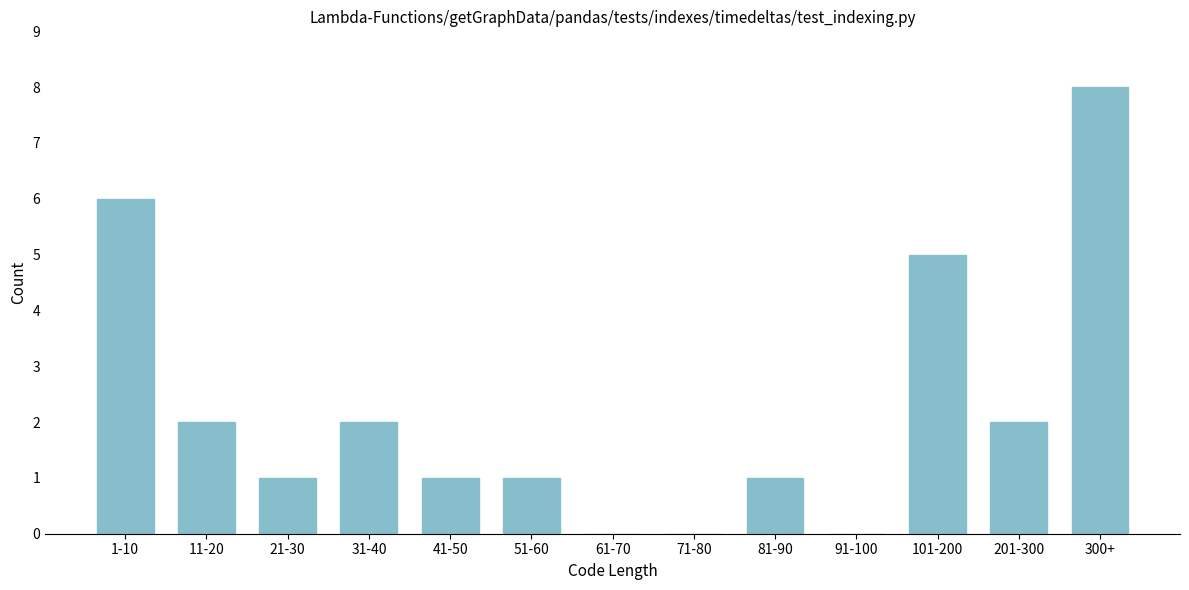

Reading left to right, extract all data points from this chart.

1-10=6	11-20=2	21-30=1	31-40=2	41-50=1	51-60=1	61-70=0	71-80=0	81-90=1	91-100=0	101-200=5	201-300=2	300+=8